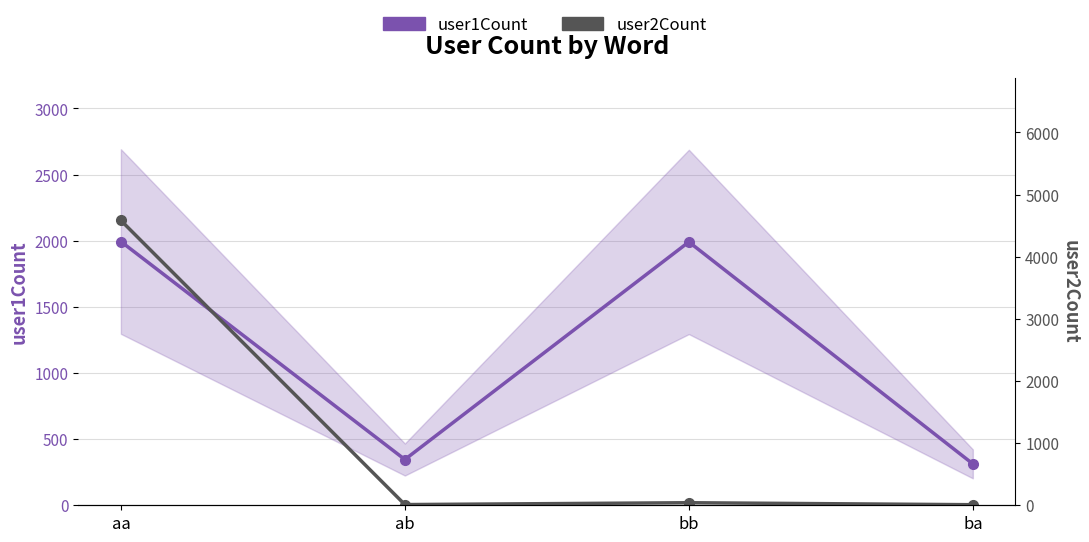

What is the lowest value of the user1Count series?

313